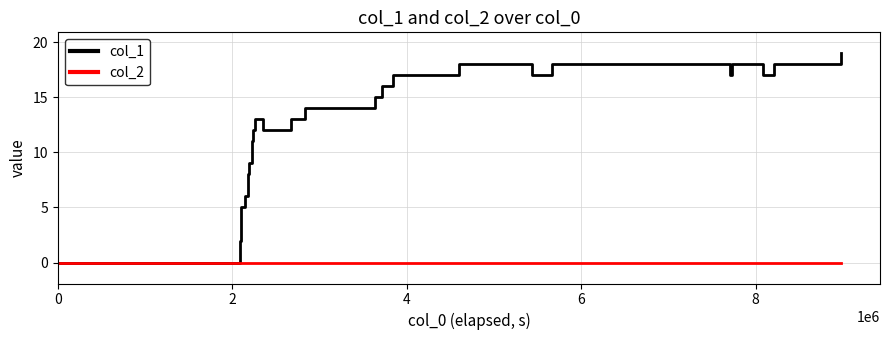

What is the difference between the maximum and minimum values in the col_1 series?

19